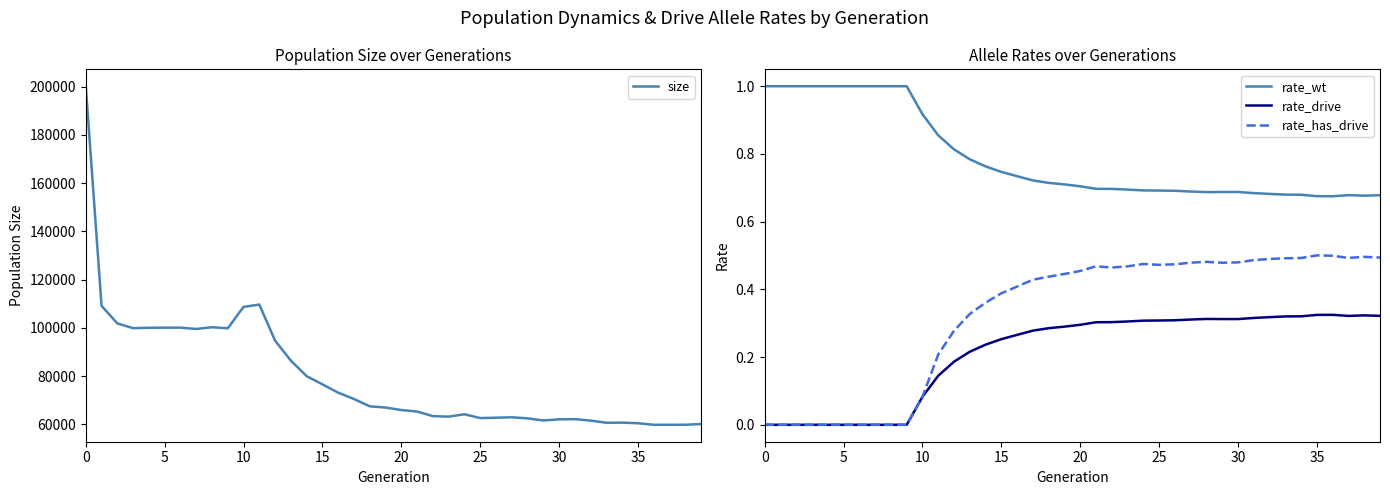

True or false: size and rate_drive intersect in this chart.

False